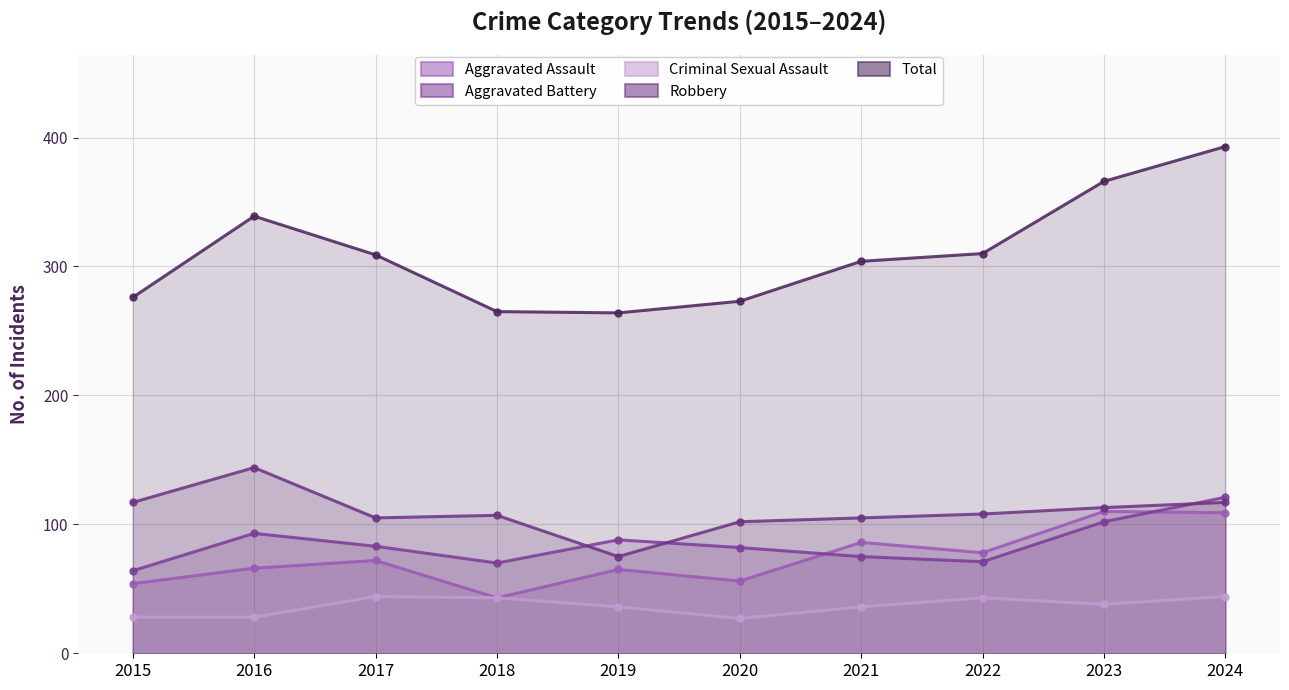

How many lines are shown in the chart?

5